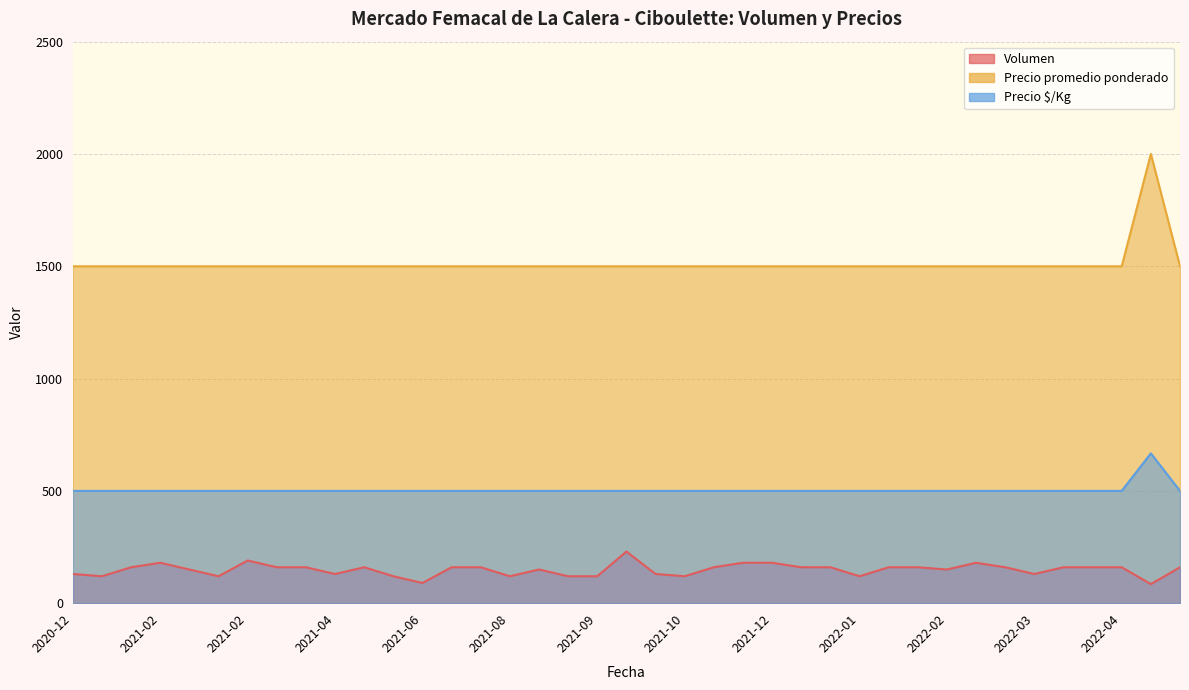

True or false: Volumen and Precio $/Kg cross at least once.

False